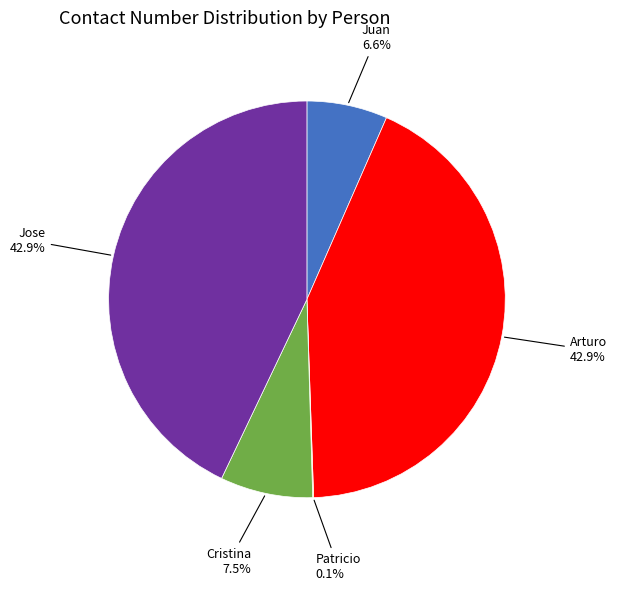

Does any single category account for the majority?

No